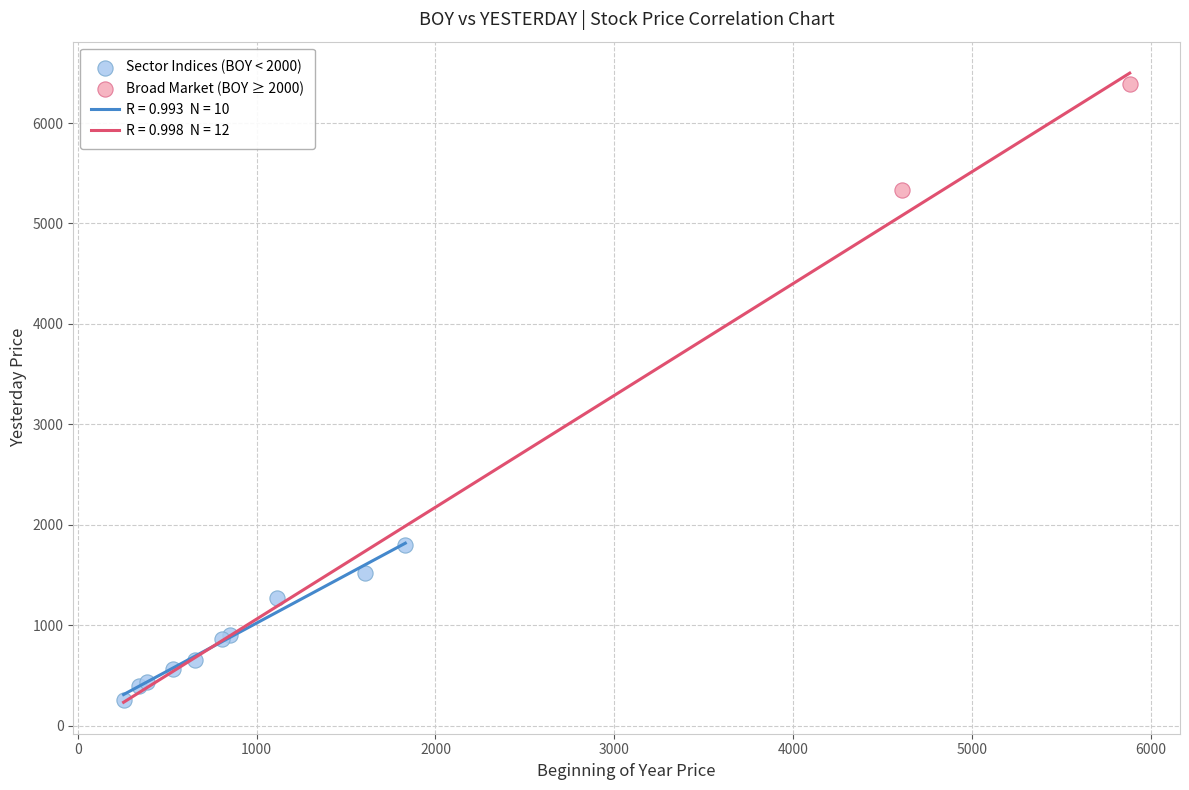

Which series reaches the maximum Y coordinate?

Broad Market (BOY ≥ 2000)